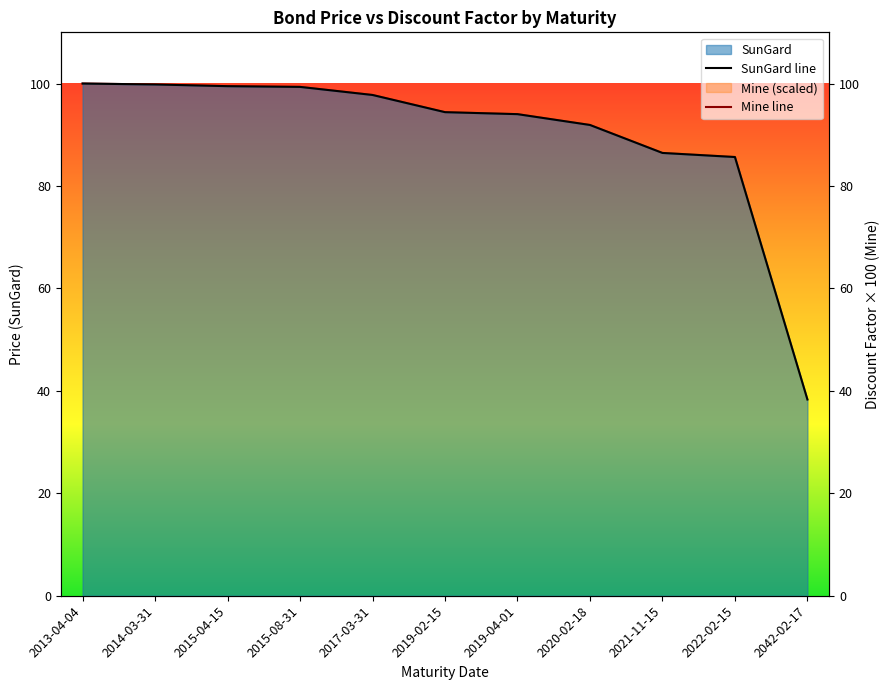

What is the label of the 9th point from the left?

2021-11-15